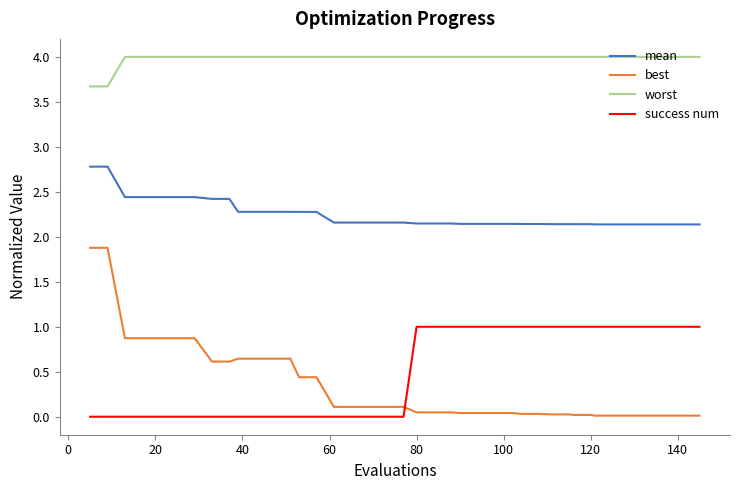

Is this an area chart (filled region under the line)?

No